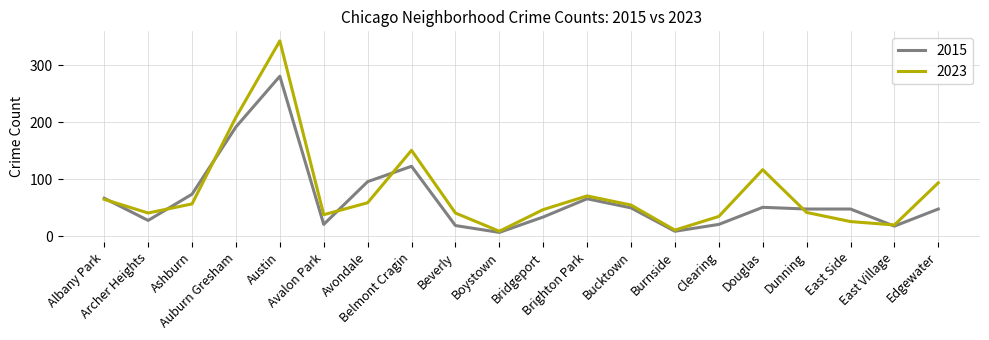

True or false: 2023 and 2015 intersect in this chart.

True